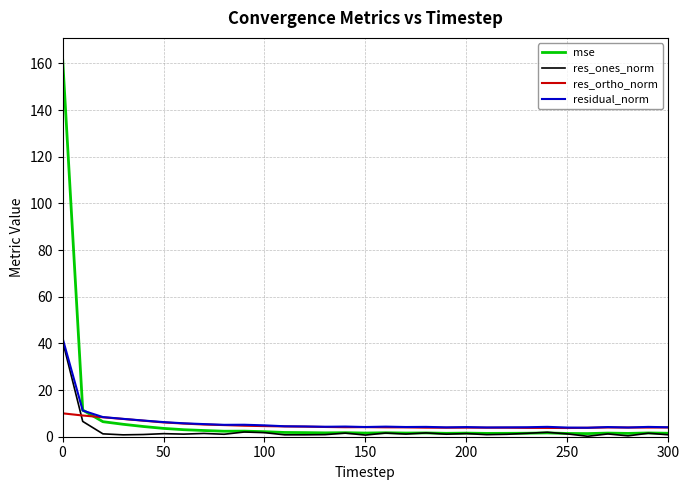

What is the average value of the residual_norm series?

6.2